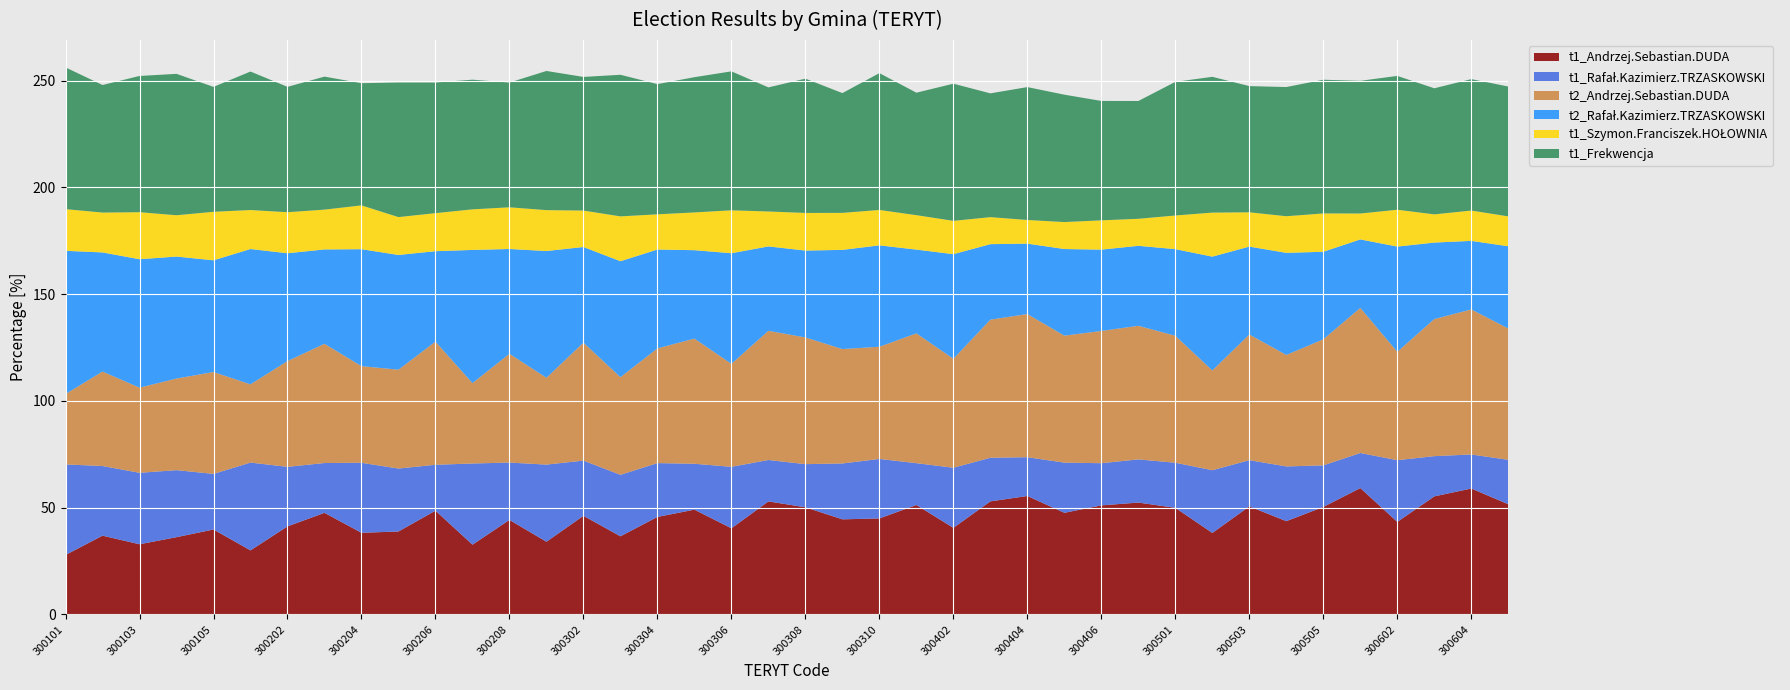

Reading left to right, what are all the values shown in this chart?

t1_Andrzej.Sebastian.DUDA: 27.9	36.9	32.9	36.2	39.8	30.0	41.2	47.6	38.2	38.9	48.6	32.7	44.3	34.1	46.2	36.6	45.7	49.1	40.4	52.9	50.2	44.5	45.0	51.3	40.6	53.0	55.5	47.6	51.1	52.4	49.9	38.2	50.6	43.7	50.4	59.2	43.3	55.3	59.0	51.6
t1_Rafał.Kazimierz.TRZASKOWSKI: 42.4	32.6	33.5	31.4	26.0	41.1	27.9	23.3	32.8	29.5	21.5	38.0	26.9	36.1	25.9	28.8	25.2	21.5	28.8	19.4	20.2	26.2	27.9	19.6	28.1	20.4	18.2	23.5	19.8	20.2	21.1	29.4	21.6	25.6	19.5	16.4	28.9	18.8	15.9	20.8
t2_Andrzej.Sebastian.DUDA: 33.0	44.2	39.9	42.9	47.7	36.6	49.5	55.8	45.2	46.3	57.6	37.6	51.0	40.6	55.2	45.7	53.7	58.6	48.2	60.5	59.3	53.6	52.5	60.8	51.0	64.7	67.0	59.4	61.9	62.5	59.5	46.7	58.9	52.2	59.0	68.0	50.7	64.2	67.9	61.5
t2_Rafał.Kazimierz.TRZASKOWSKI: 67.0	55.8	60.1	57.1	52.3	63.4	50.5	44.2	54.8	53.7	42.4	62.4	49.0	59.4	44.8	54.3	46.3	41.4	51.8	39.5	40.7	46.4	47.5	39.2	49.0	35.3	33.0	40.6	38.1	37.5	40.5	53.3	41.1	47.8	41.0	32.0	49.3	35.8	32.1	38.5
t1_Szymon.Franciszek.HOŁOWNIA: 19.5	18.7	22.0	19.4	22.7	18.2	19.2	18.6	20.5	17.7	17.8	19.0	19.5	19.1	17.1	21.0	16.5	17.7	20.1	16.4	17.6	17.3	16.6	16.1	15.6	12.7	11.1	12.6	13.7	12.7	15.8	20.6	16.1	17.1	17.9	12.1	17.3	13.2	14.2	14.0
t1_Frekwencja: 66.4	59.7	63.8	66.2	58.5	64.8	58.7	62.3	57.2	63.0	61.2	60.7	58.4	65.2	62.6	66.3	61.0	63.3	65.1	58.1	62.9	56.1	64.1	57.3	64.2	58.0	62.2	59.6	55.9	55.1	62.6	63.6	59.1	60.5	62.6	62.1	62.6	59.0	61.5	60.8